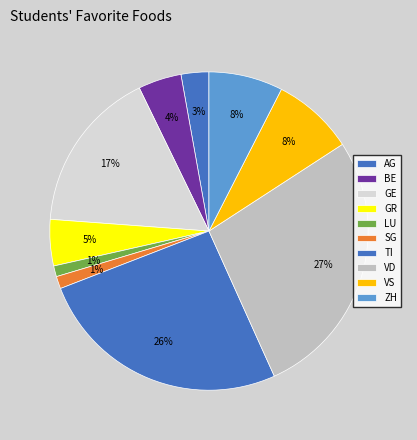

What is the largest slice in the pie chart?

VD